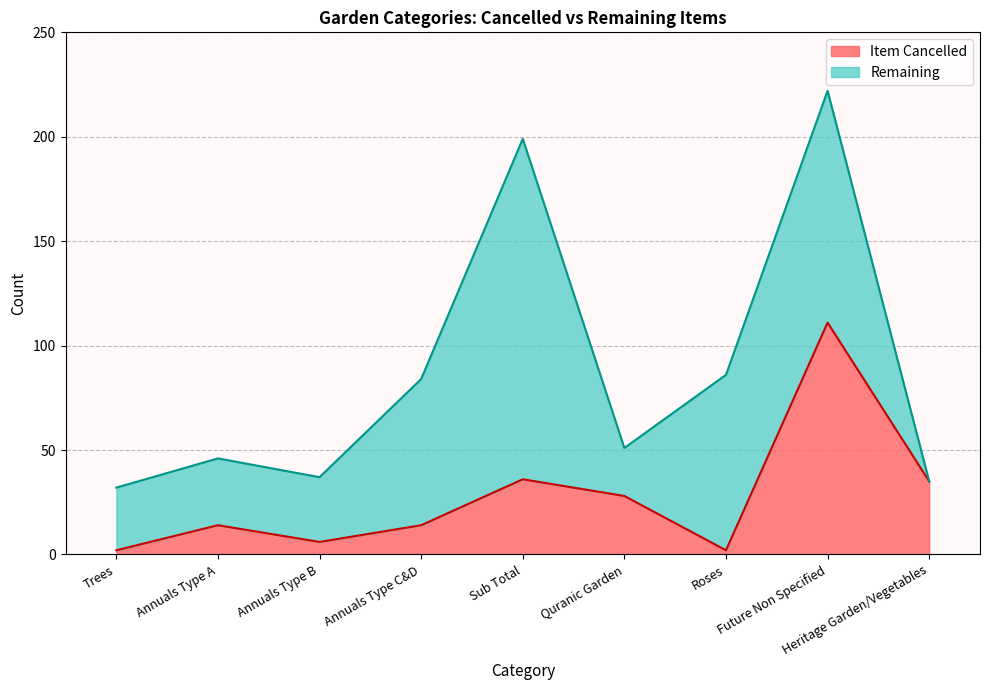

Where is the first local maximum?

Annuals Type A